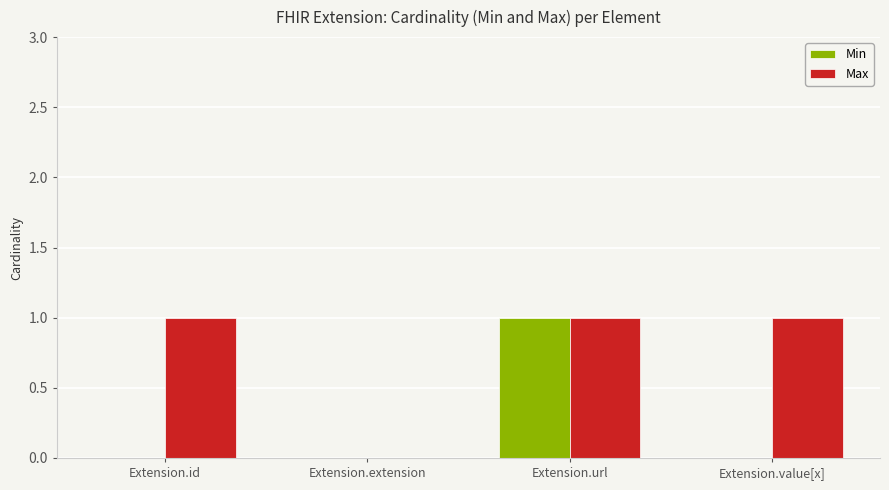

What are all the series names shown in the legend?

Min, Max